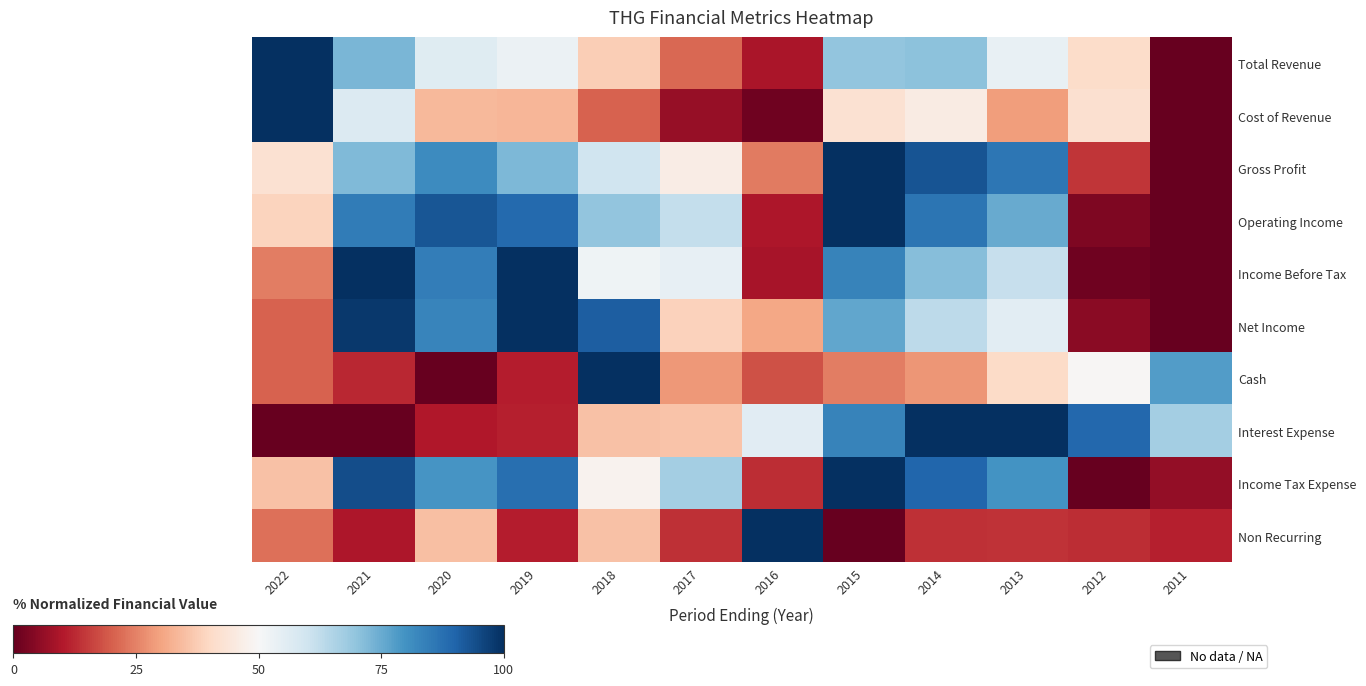

Which has a higher value, 2011 or 2022?

2022